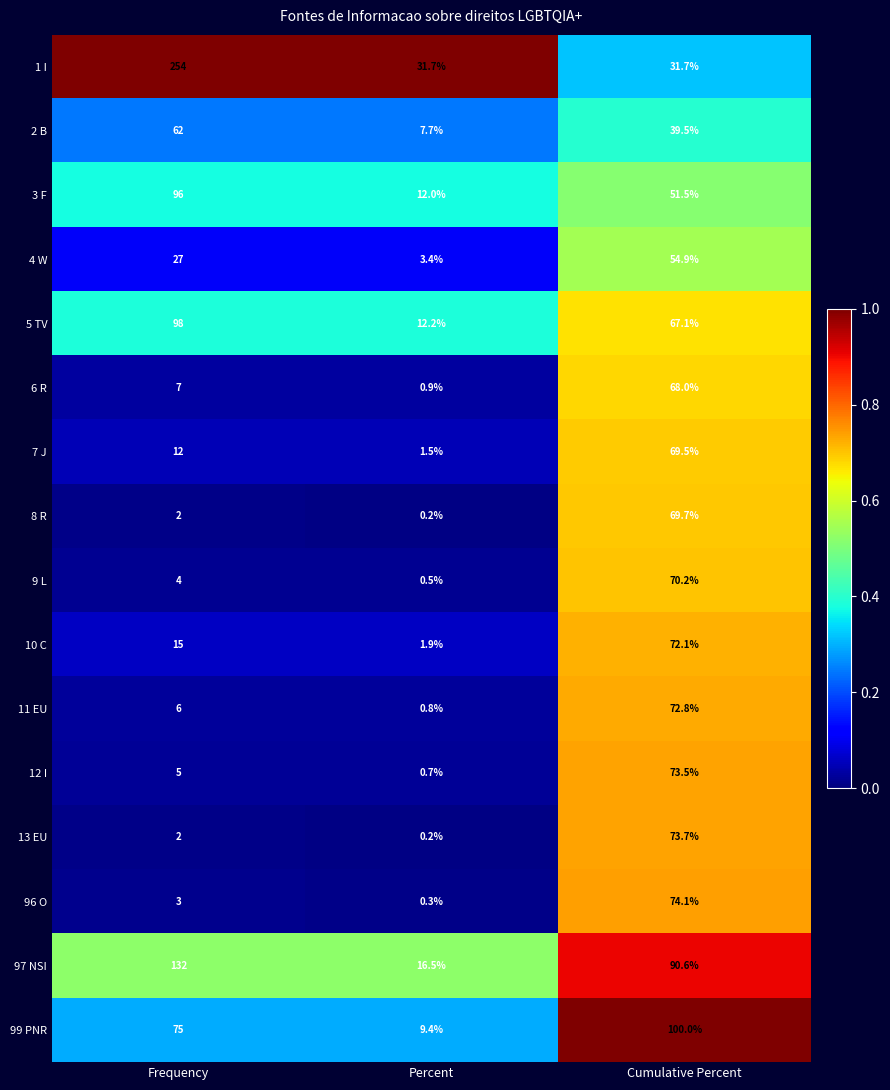

Which category has the lowest value in the 13 EU series?

Percent